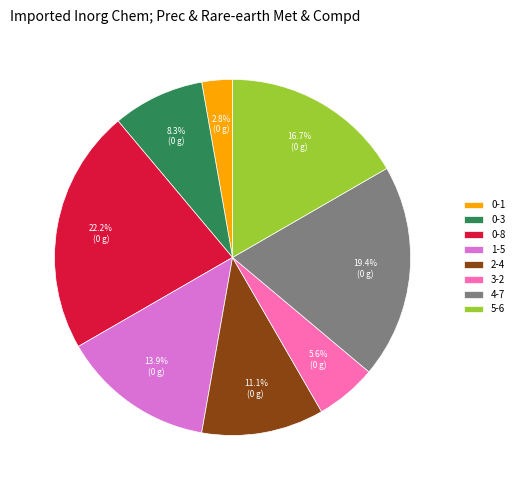

To the nearest percent, what percentage of the pie is 0-3?

8%